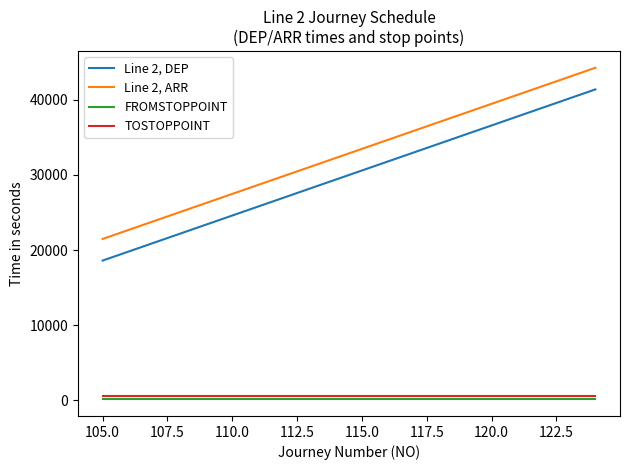

How many categories are shown in the chart?

20